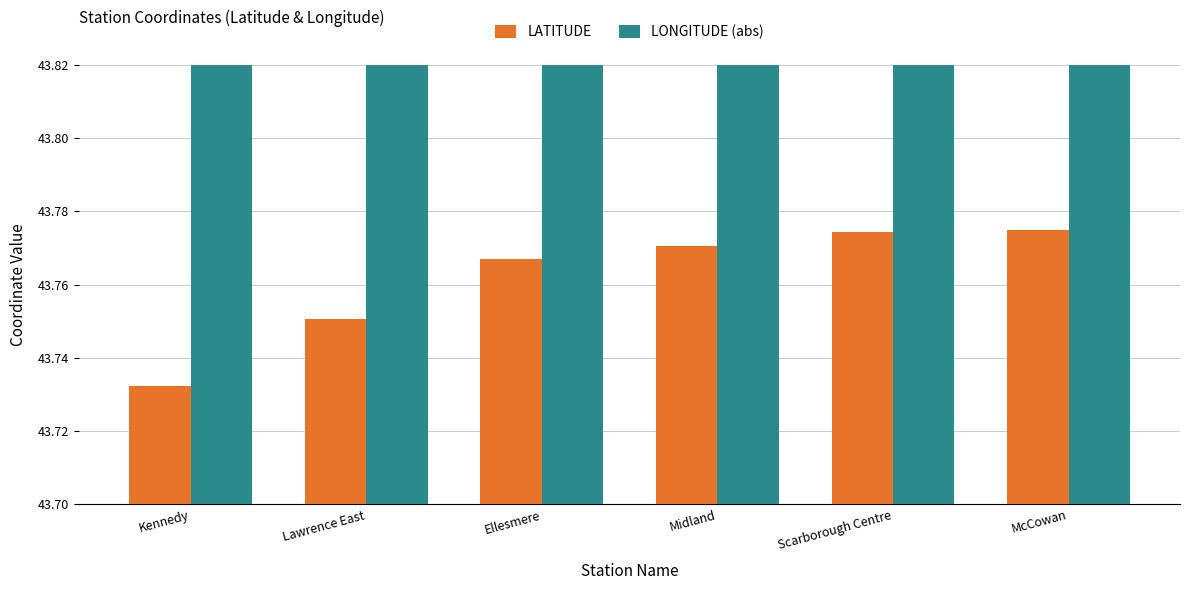

True or false: LATITUDE has a value of 24.4 at Midland.

False